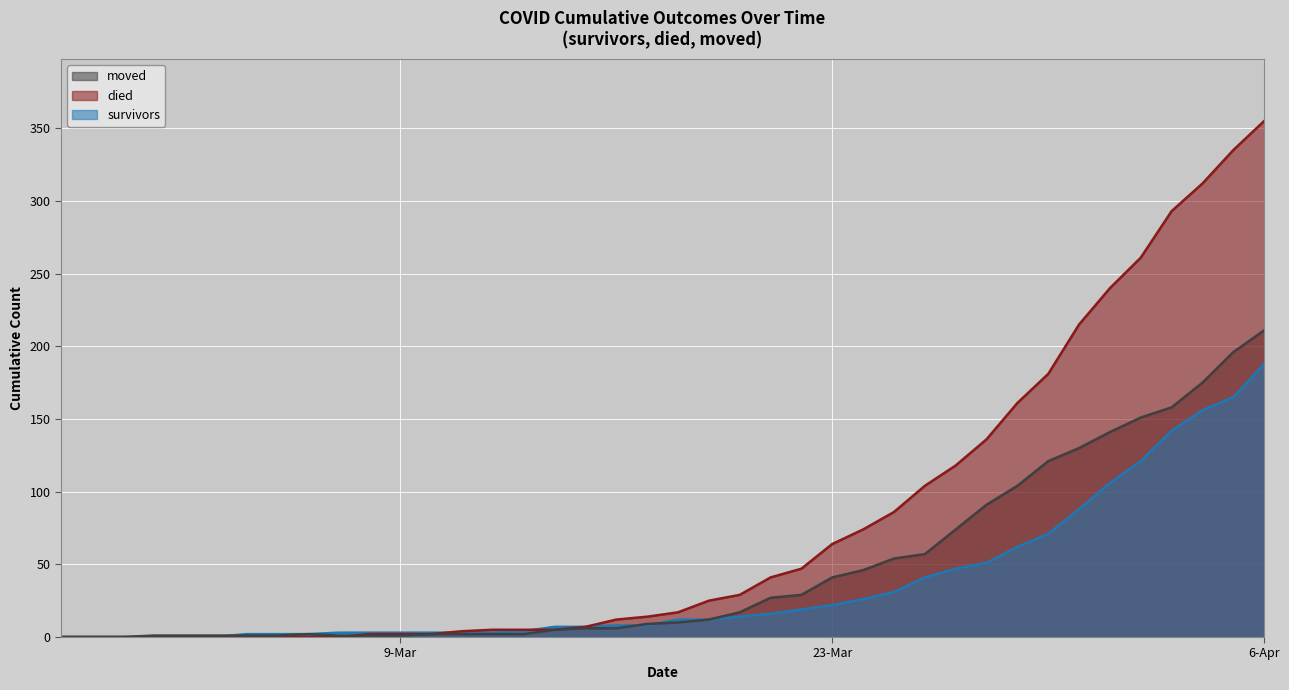

What is the difference between the moved values at 2020-03-17 and 2020-03-22?

20